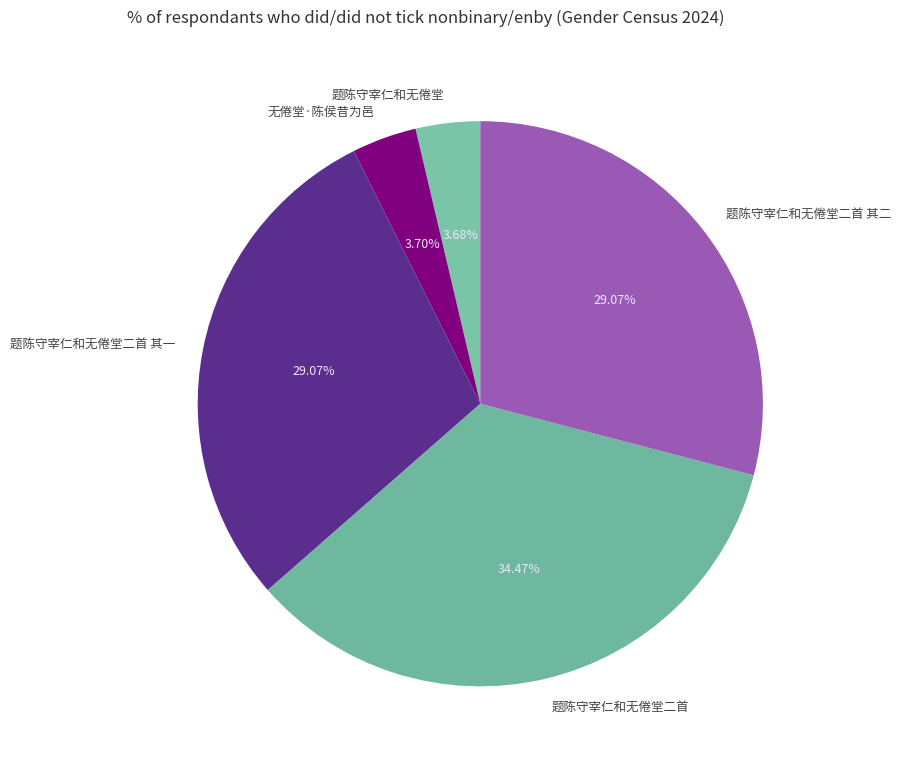

Between 题陈守宰仁和无倦堂二首 其一 and 题陈守宰仁和无倦堂二首, which is larger?

题陈守宰仁和无倦堂二首